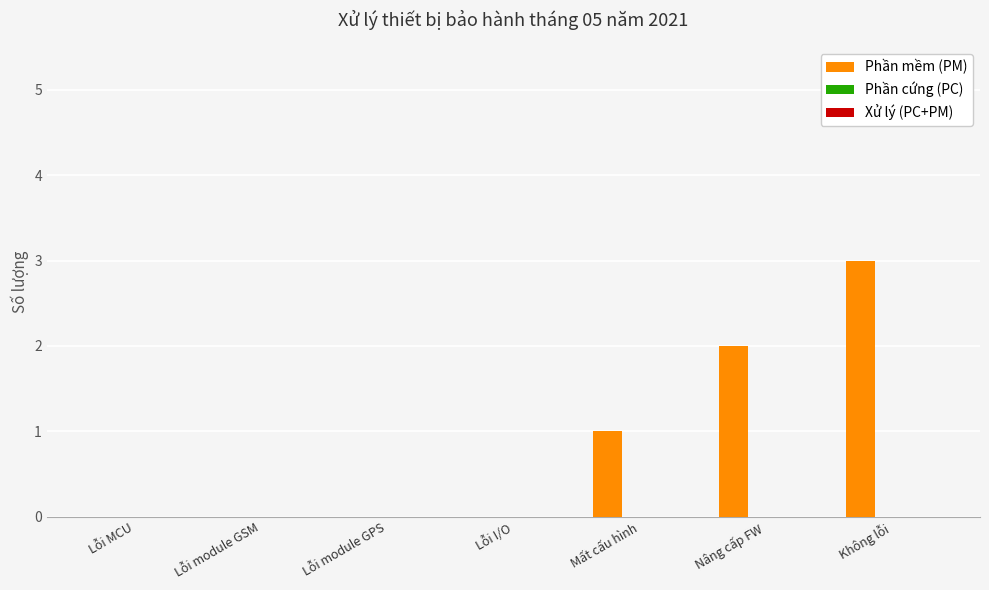

What is the greatest value displayed?

3